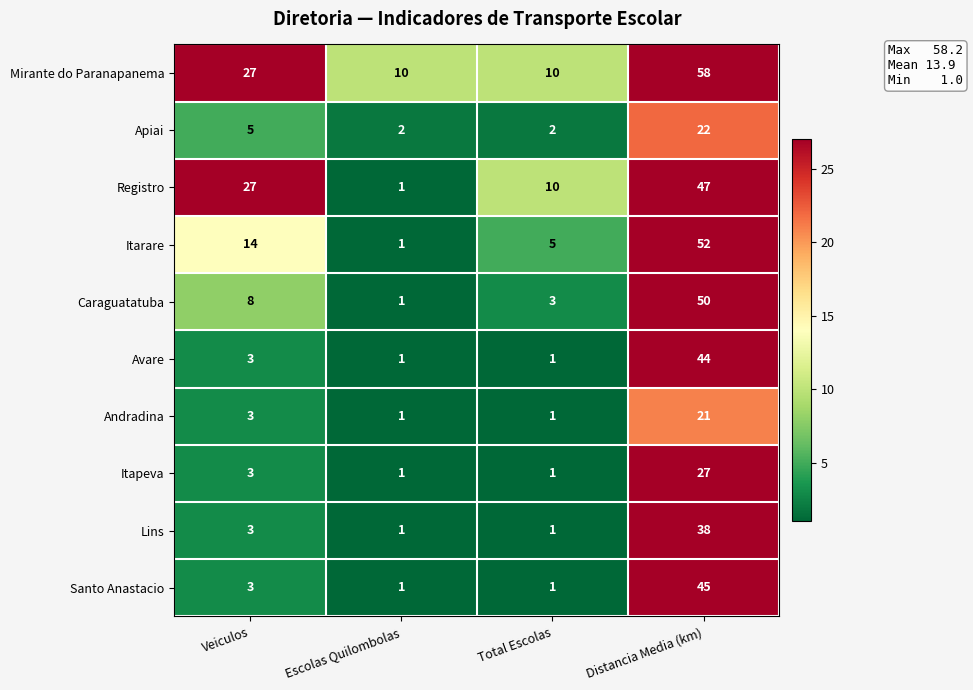

What is the spread (max minus min) of values at Veiculos?

24